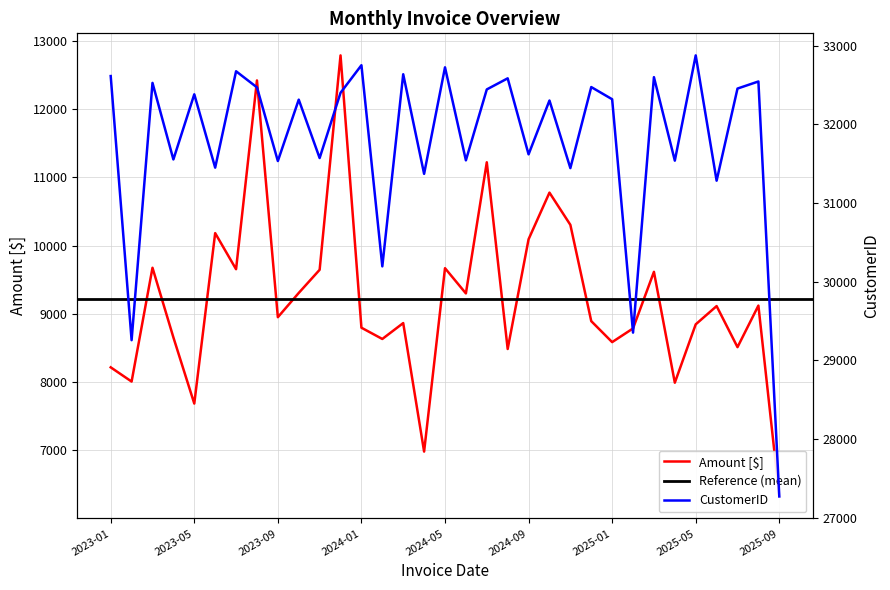

What is the sum of all Amount values?

304122.9